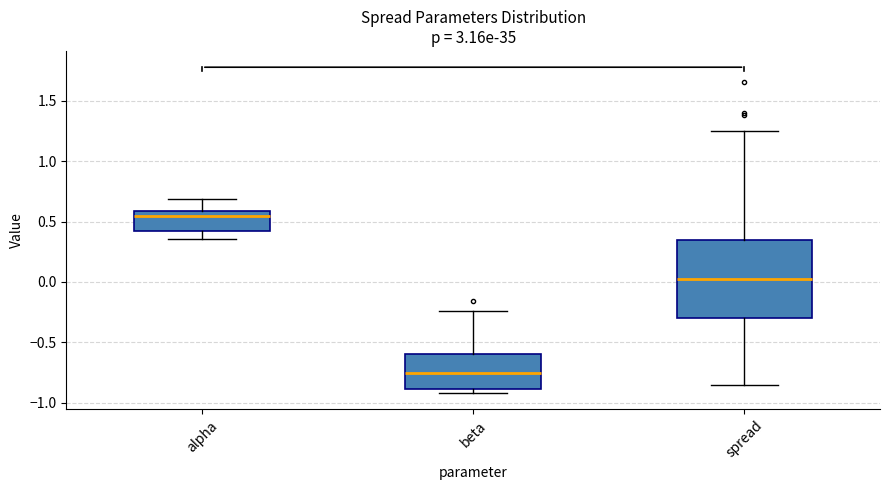

Comparing the boxes themselves (not the whiskers), which one is the tallest?

spread